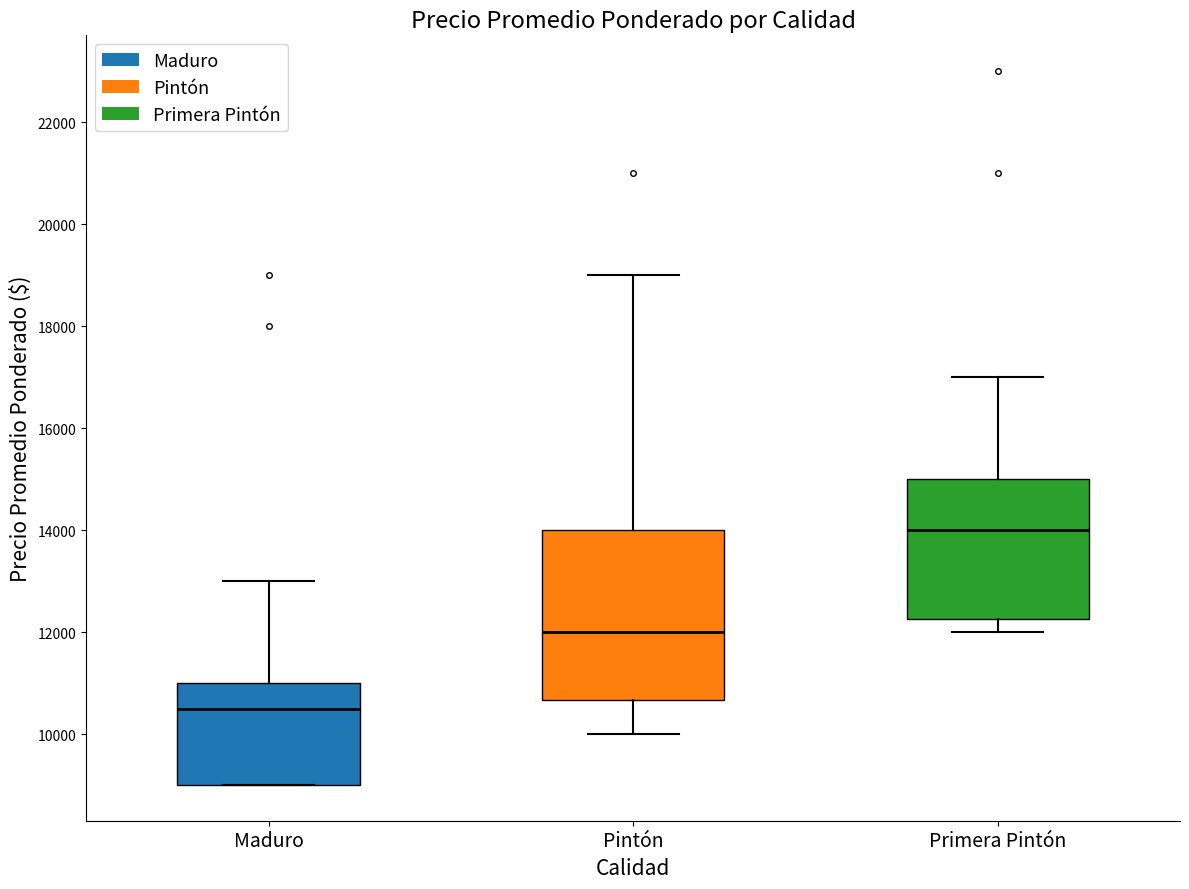

Comparing the boxes themselves (not the whiskers), which one is the tallest?

Pintón